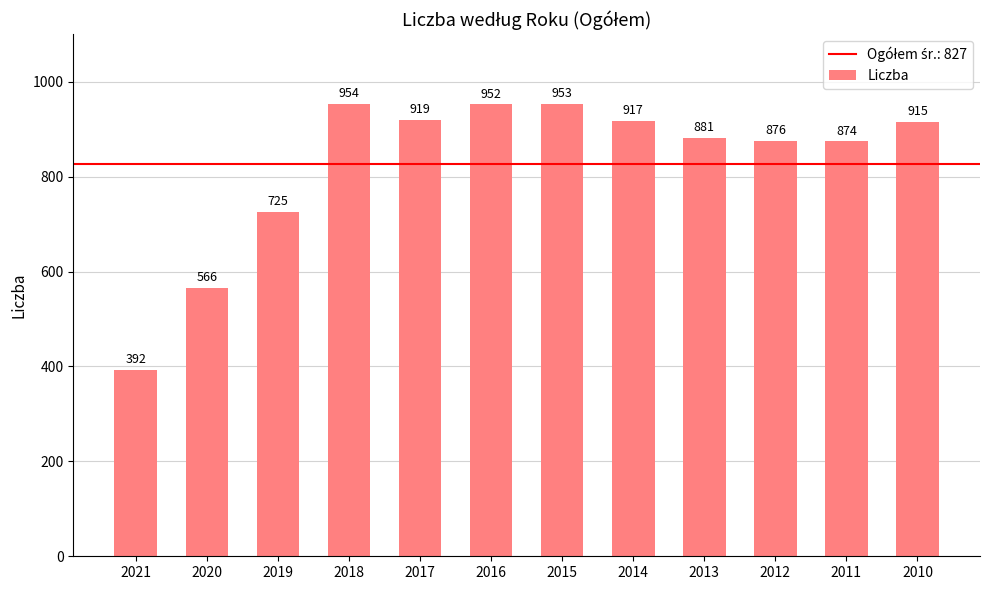

How many categories are shown in the chart?

12